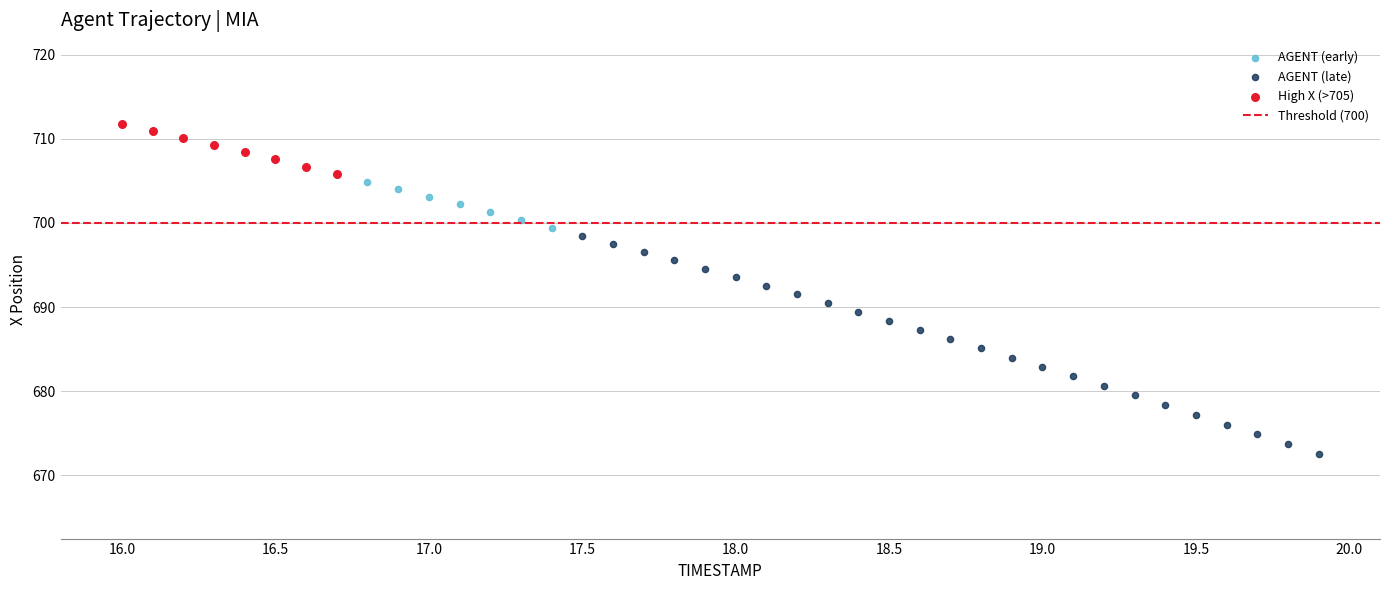

Which series reaches the maximum Y coordinate?

High X (>705)